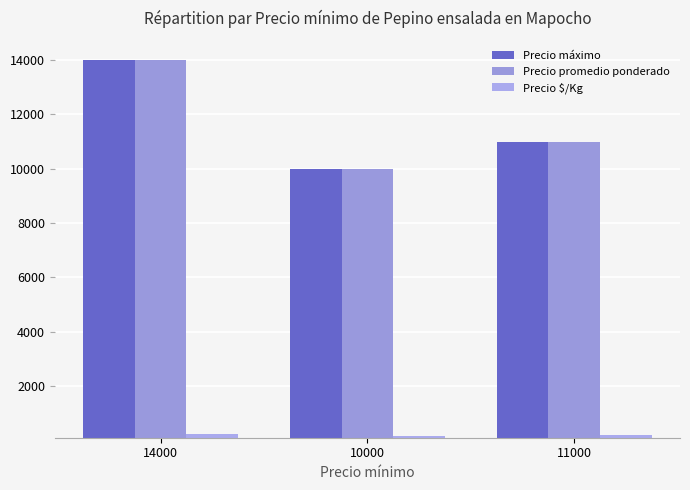

Which category has the highest value across all series?

14000